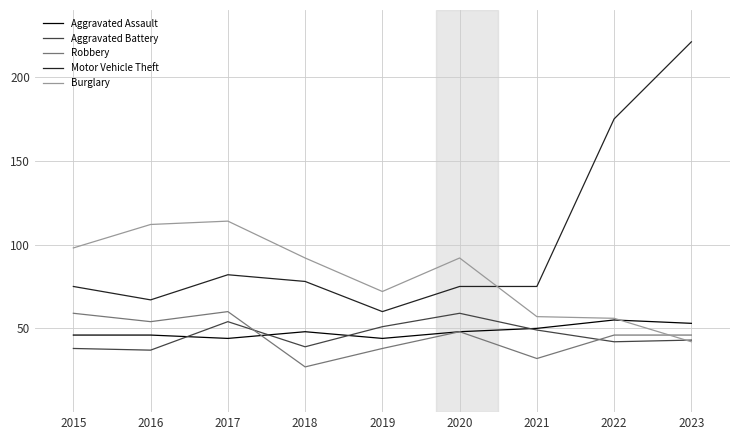

Count the Robbery values in the range 38 to 54.

5